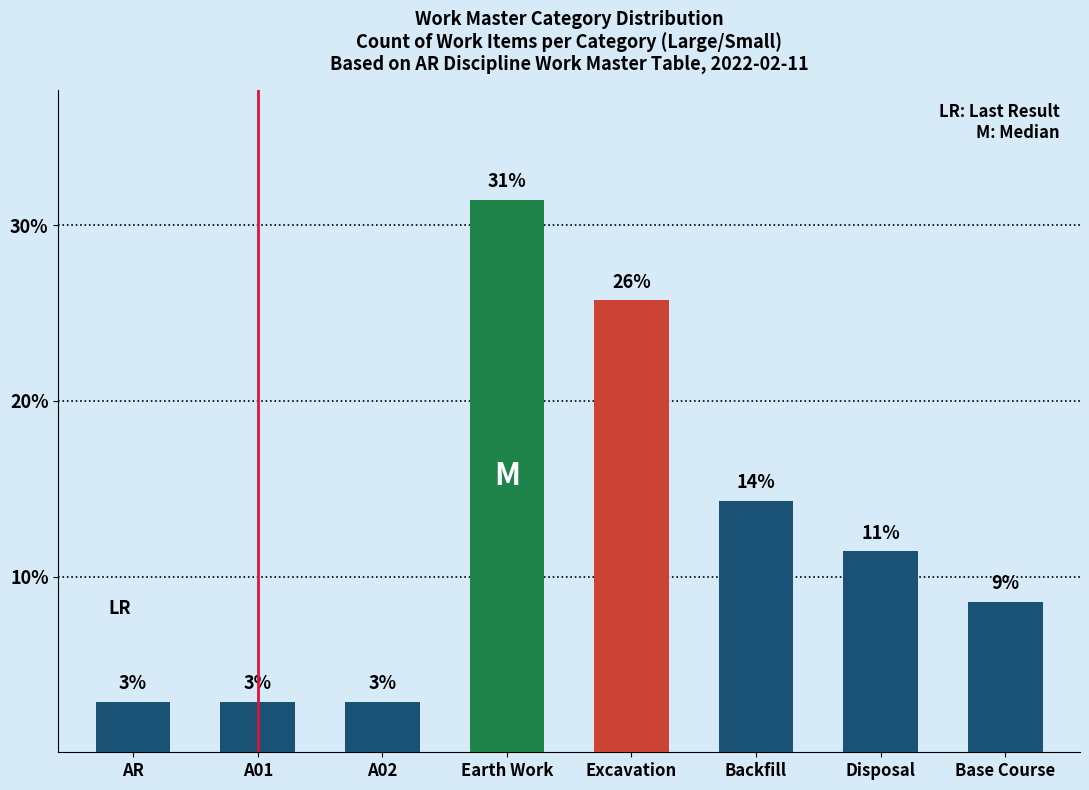

What is the difference between the second highest and second lowest values?

22.9